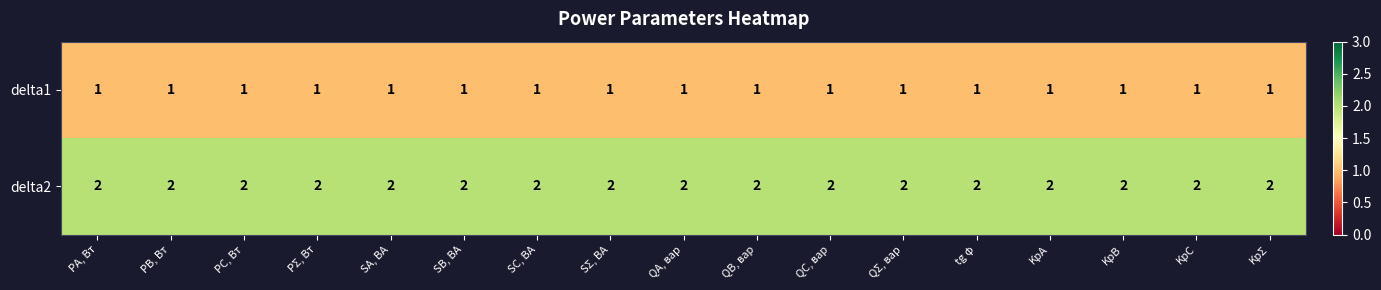

The delta2 series shows 2 at SA, ВА. True or false?

True